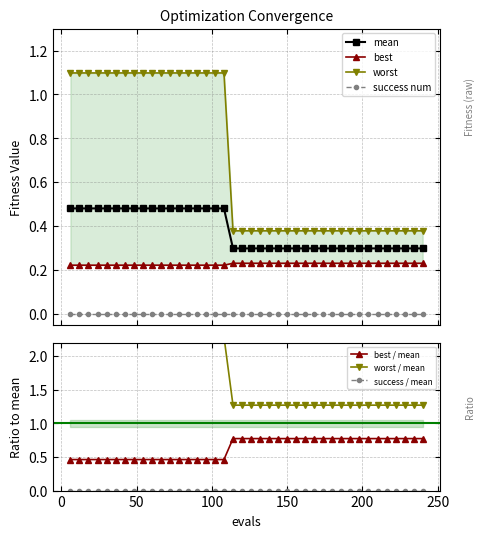

True or false: mean and success num cross at least once.

False